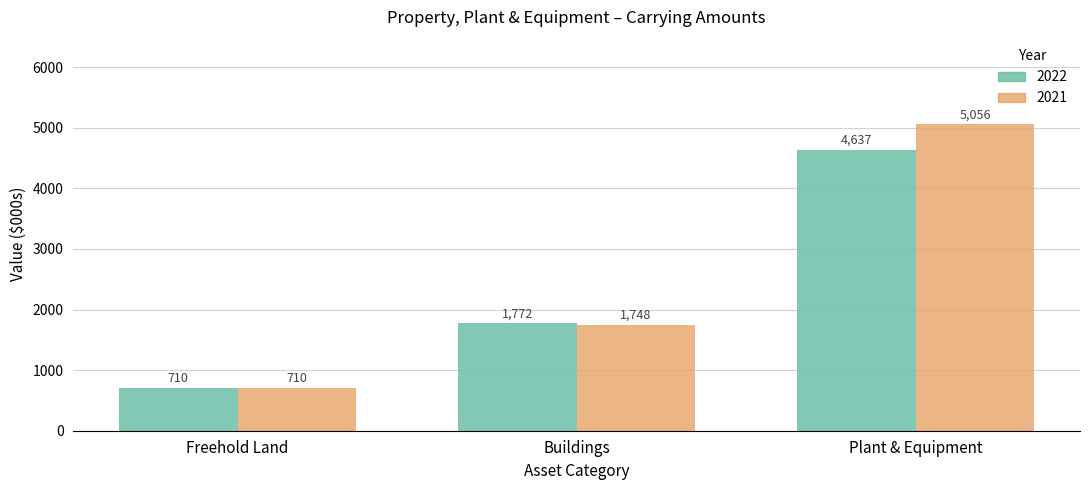

The 2021 series shows 5056 at Plant & Equipment. True or false?

True